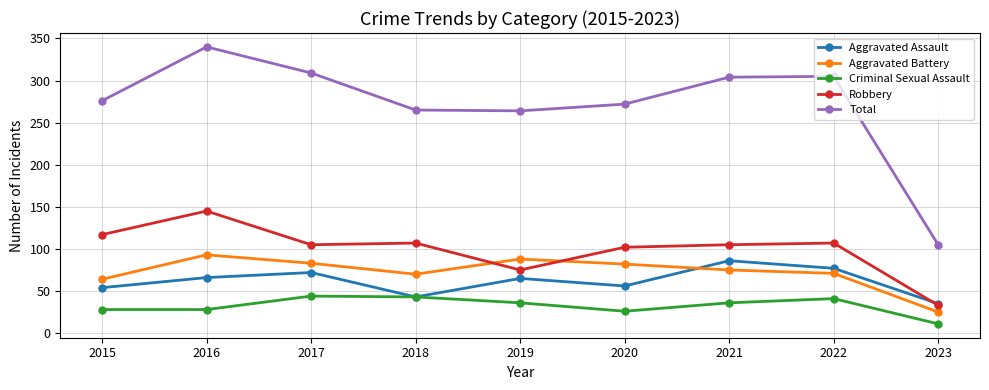

Rank the series by their maximum value, from lowest to highest.

Criminal Sexual Assault, Aggravated Assault, Aggravated Battery, Robbery, Total